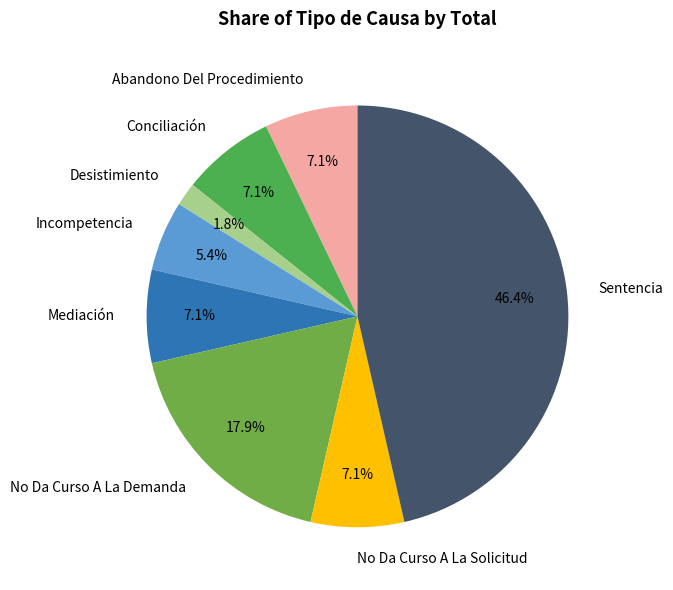

Which has a higher value, Abandono Del Procedimiento or No Da Curso A La Demanda?

No Da Curso A La Demanda